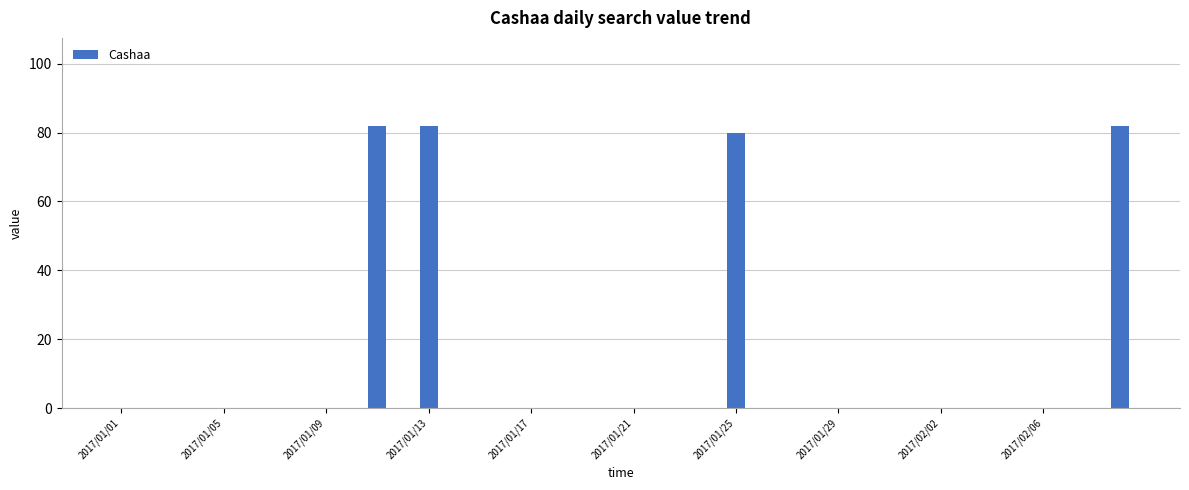

Are the bars grouped side by side (vs. stacked)?

No